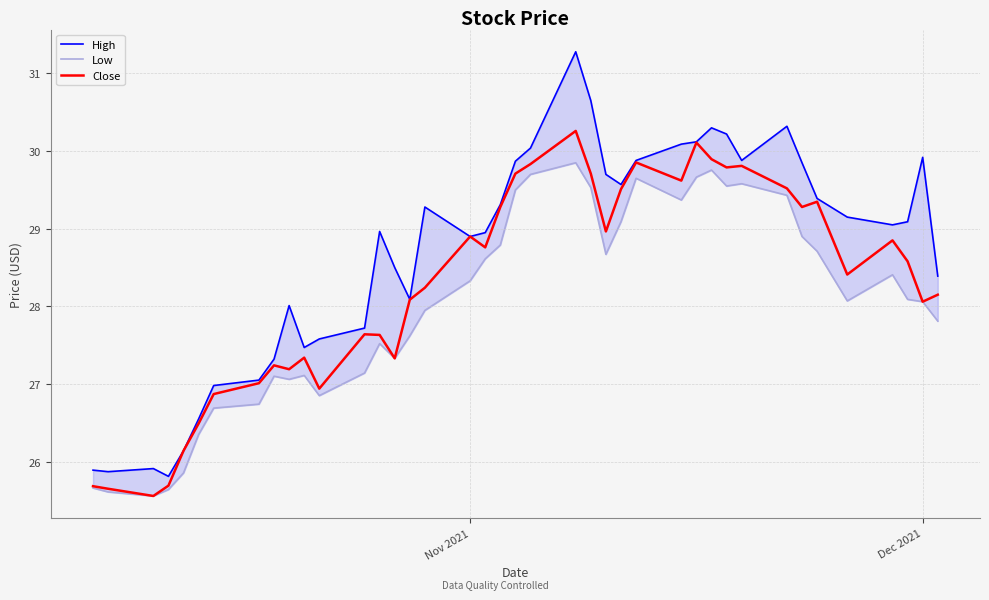

What is the smallest value displayed?

25.6